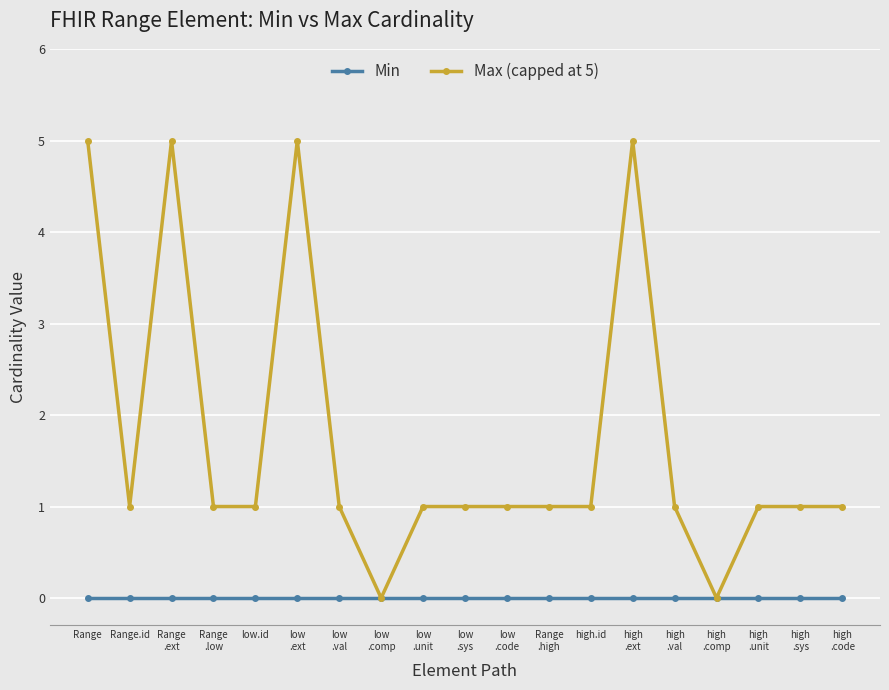

Which series has the largest range (max minus min)?

Max (capped at 5)